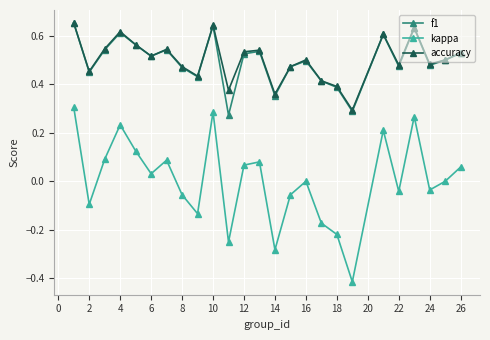

In accuracy, how many points are lower than both neighbors (excluding endpoints)?

8